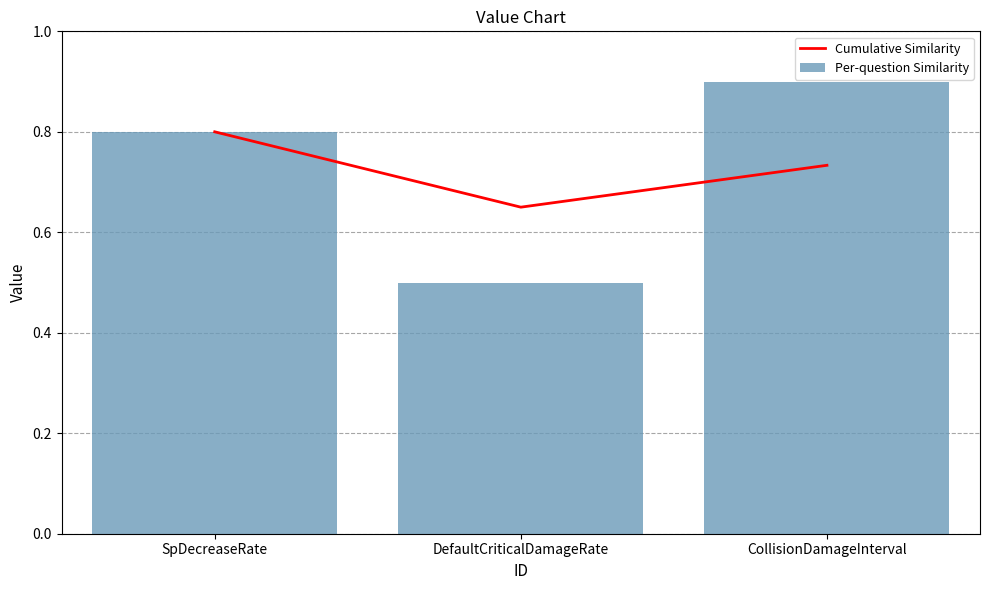

Reading left to right, list all the values displayed in this chart.

Cumulative Similarity: 0.8	0.7	0.7
Per-question Similarity: 0.8	0.5	0.9